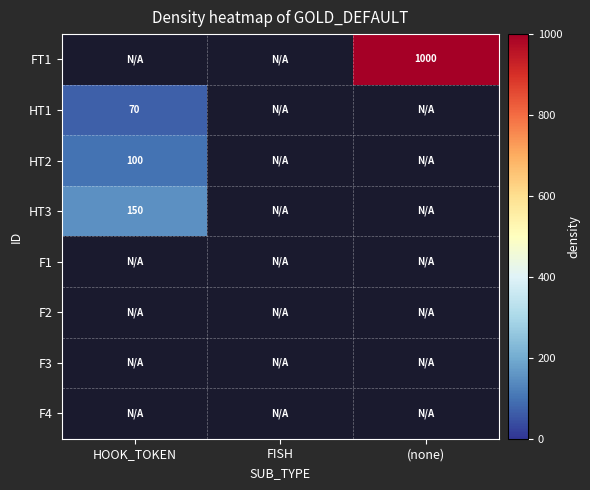

The value of FT1 at (none) is 243. True or false?

False